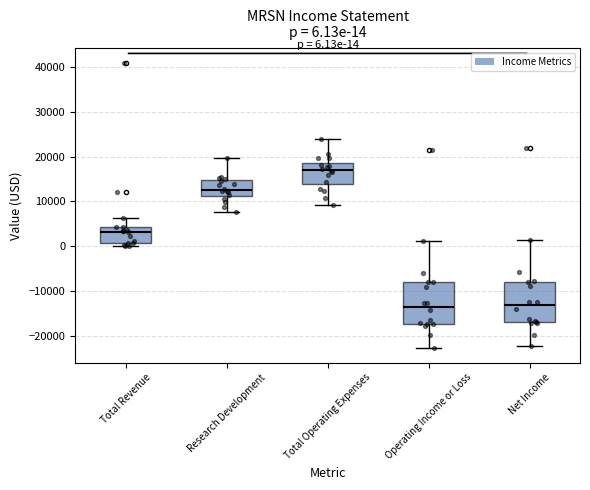

Which box's median line is the highest?

Total Operating Expenses